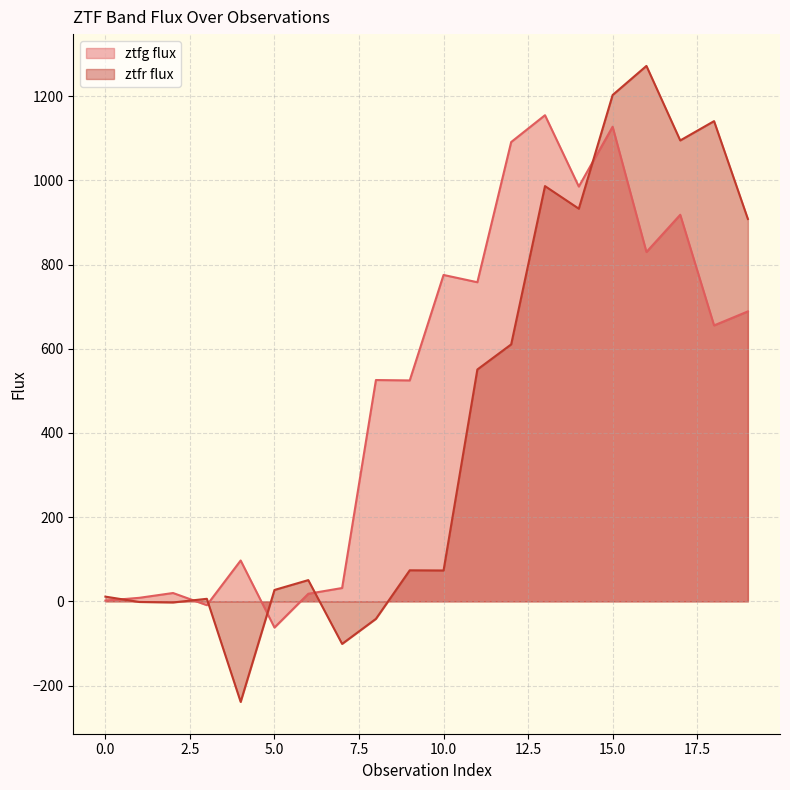

What is the difference between the highest and lowest values at 8?

567.3